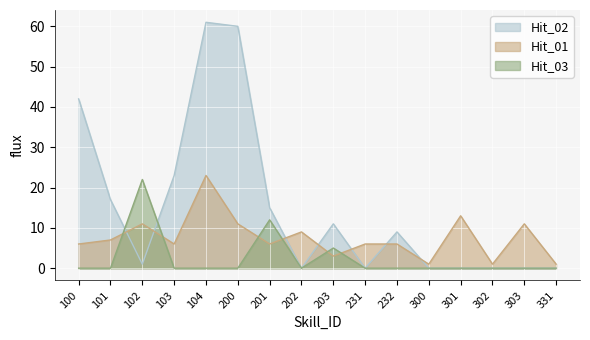

How many values in the Hit_02 series are below 9?

8